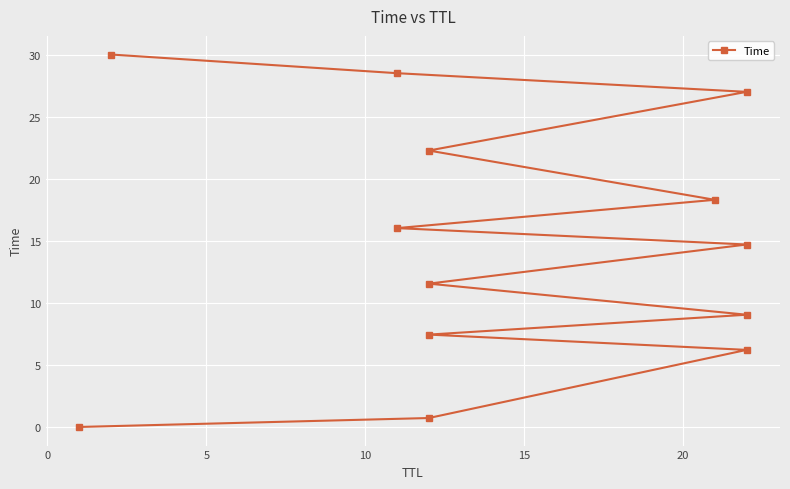

What is the difference between the maximum and minimum values?

30.0